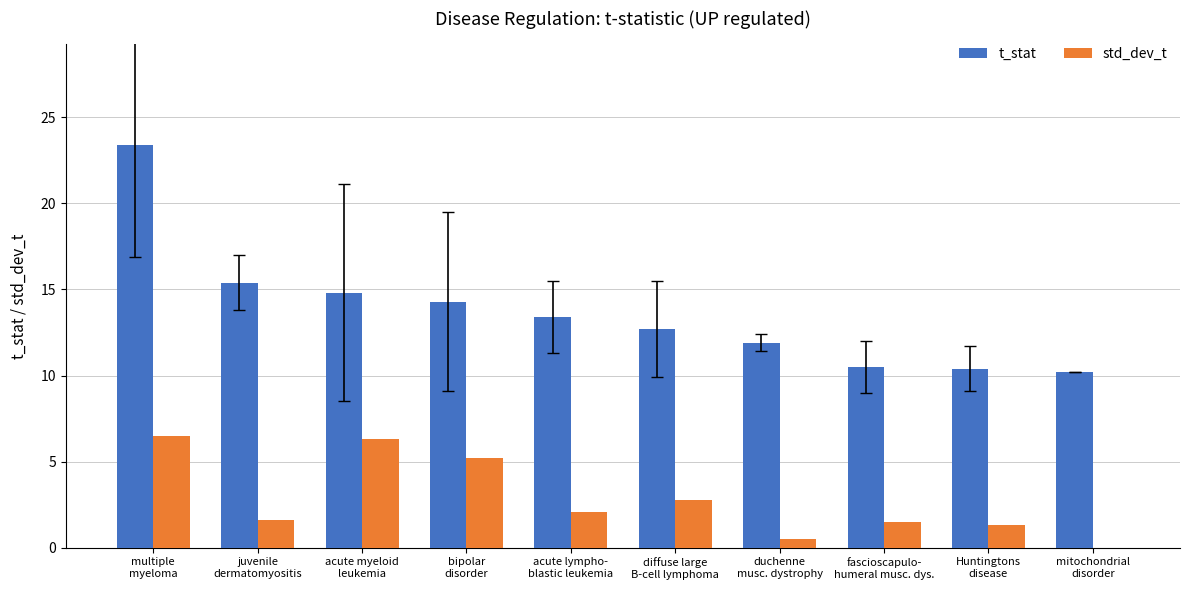

What is the highest value of the std_dev_t series?

6.5